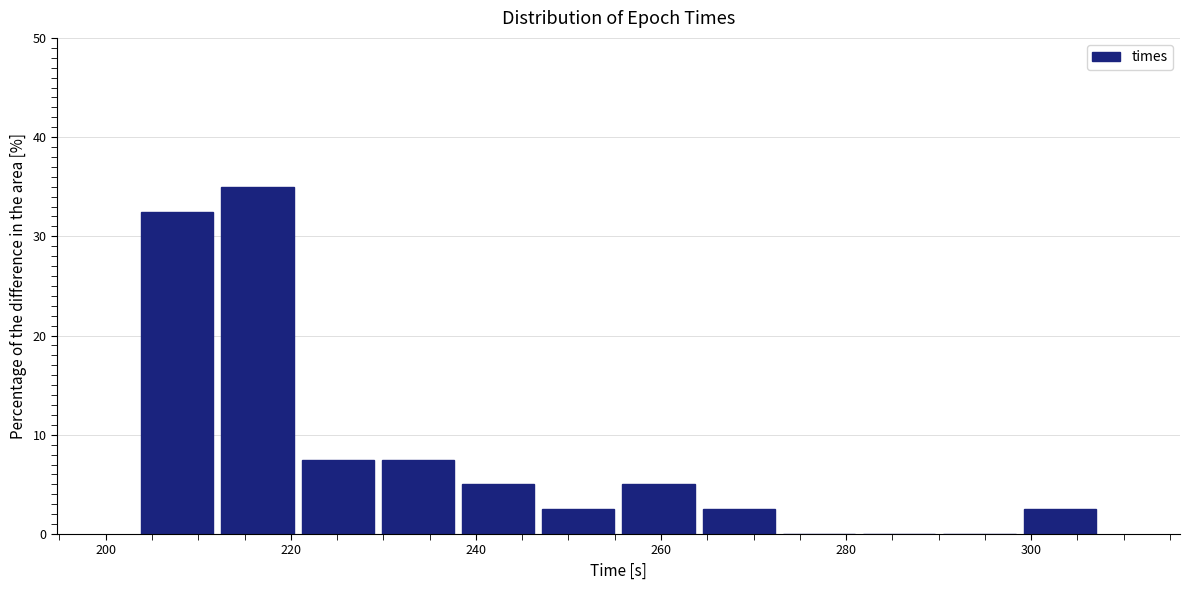

Reading left to right, list every bar in this chart as the range it spans on the x-axis followed by its height. Neither the bar edges nor the heights are printed on the chart, so give them approximately, as read against the axes.

204 to 212: 33
212 to 220: 35
220 to 230: 8
230 to 238: 8
238 to 246: 5
246 to 256: 3
256 to 264: 5
264 to 272: 3
272 to 282: 0
282 to 290: 0
290 to 298: 0
298 to 308: 3